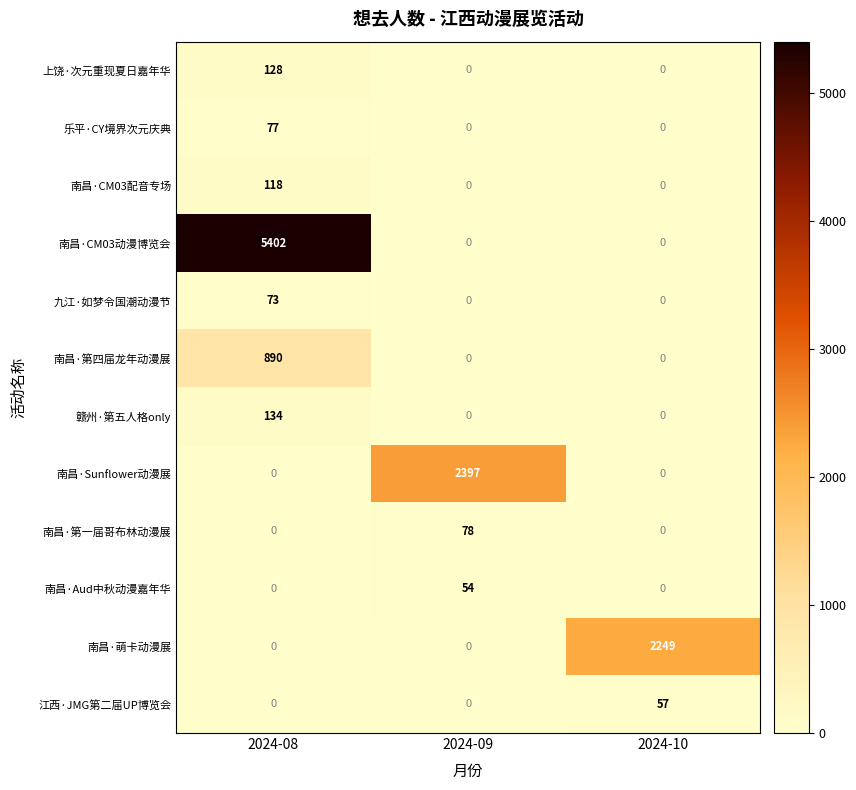

Is it true that 乐平·CY境界次元庆典 equals 77 at 2024-08?

True